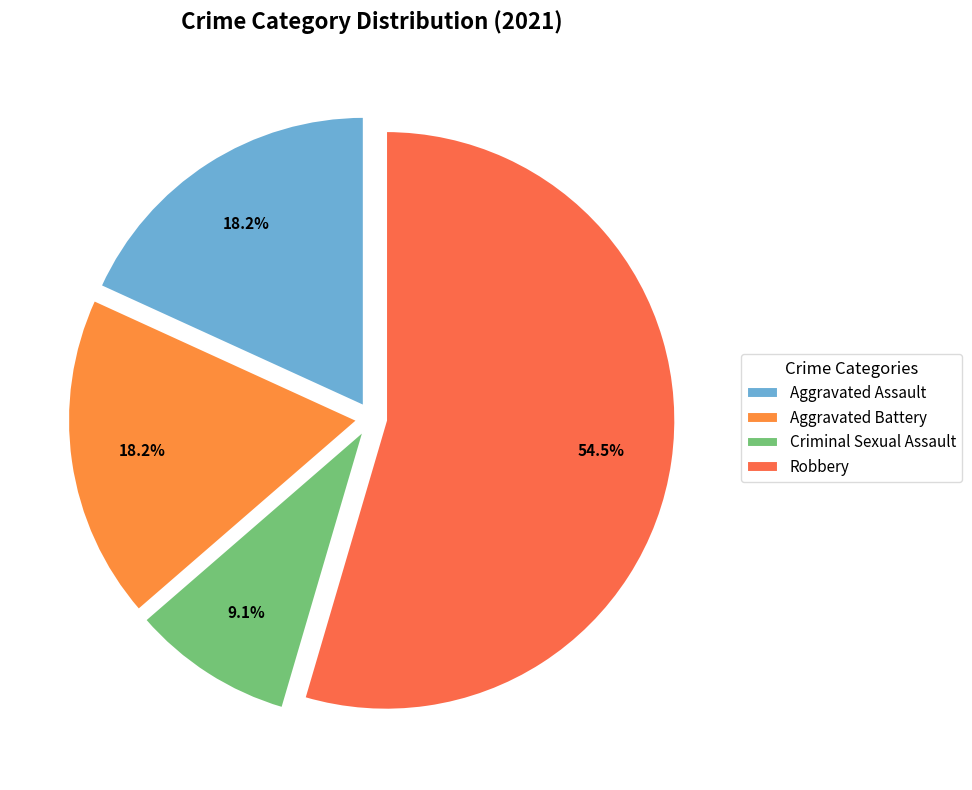

Is there a majority slice in this chart?

Yes